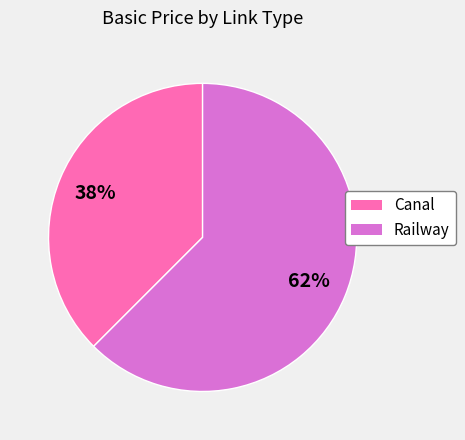

To the nearest percent, what is the combined percentage of Railway and Canal?

100%